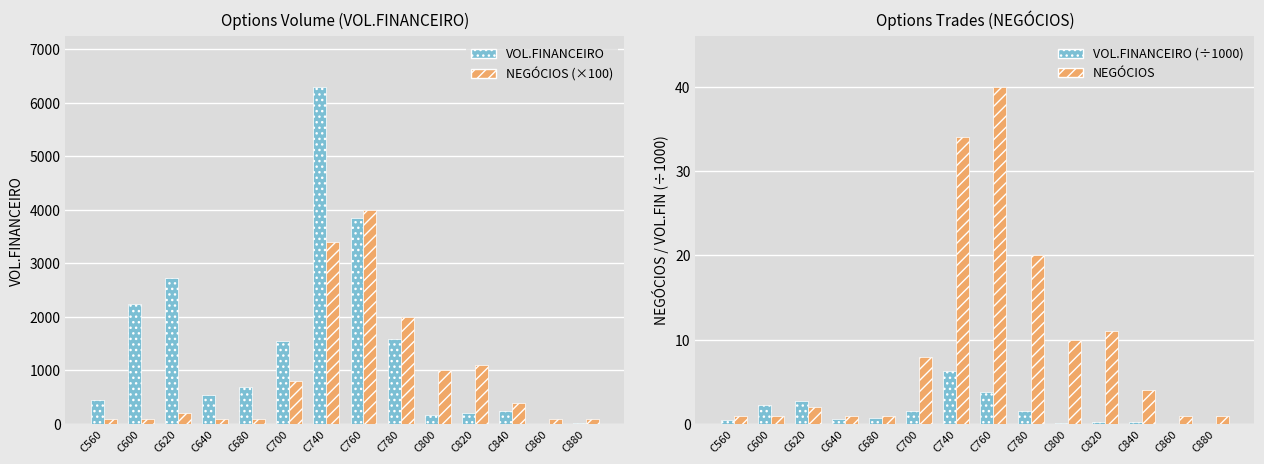

What is the spread (max minus min) of values at C620?

2728.0